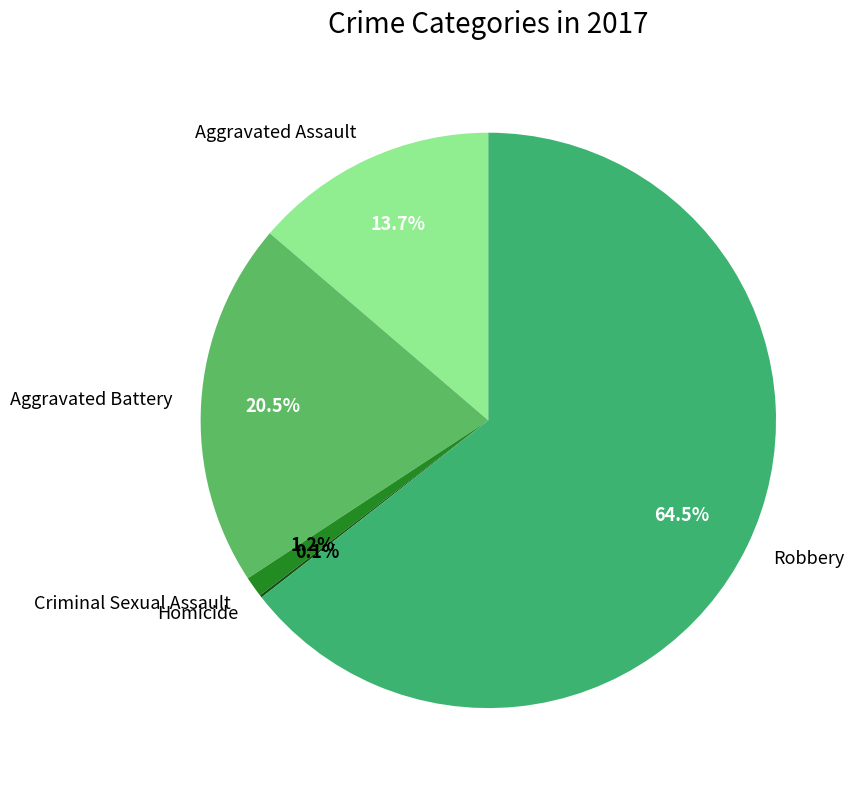

Combined, what portion of the pie is Criminal Sexual Assault and Aggravated Assault?

14.9%